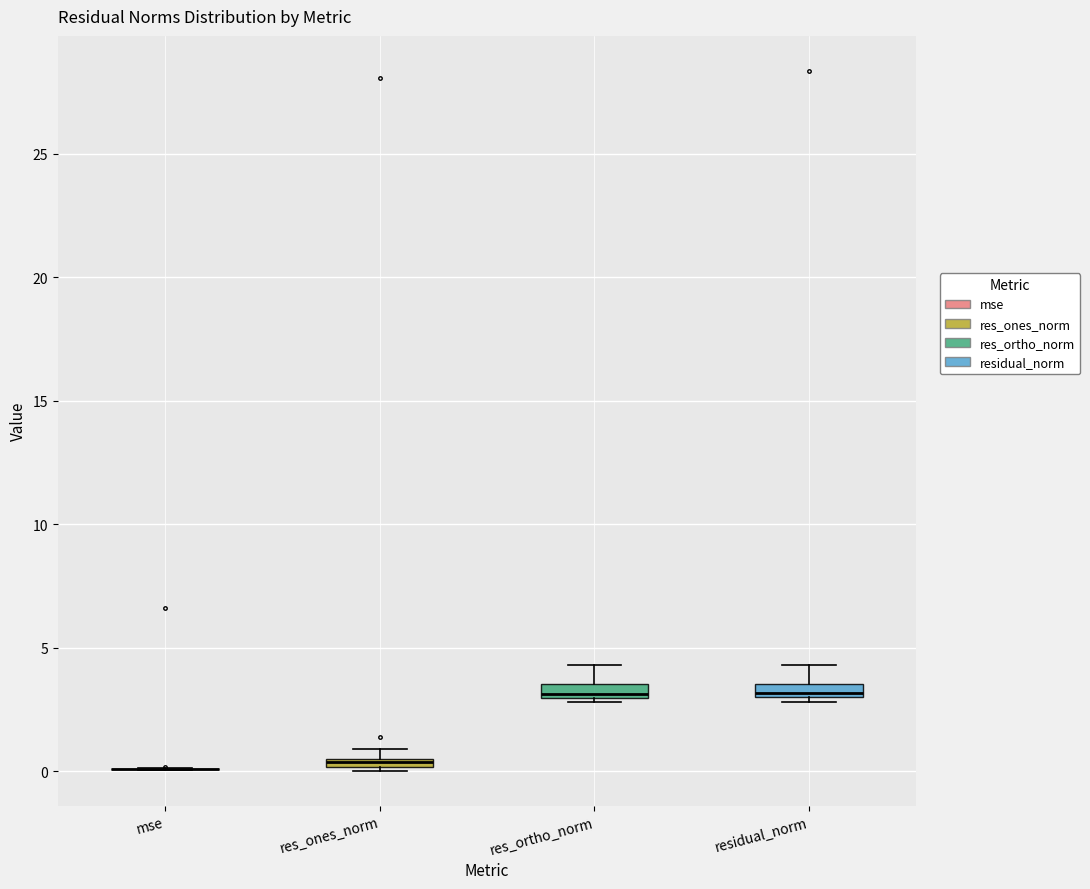

Where is the lower edge of the box for res_ones_norm on the y-axis? The values are not printed on the chart, so give them approximately, as read against the axis.

0.0